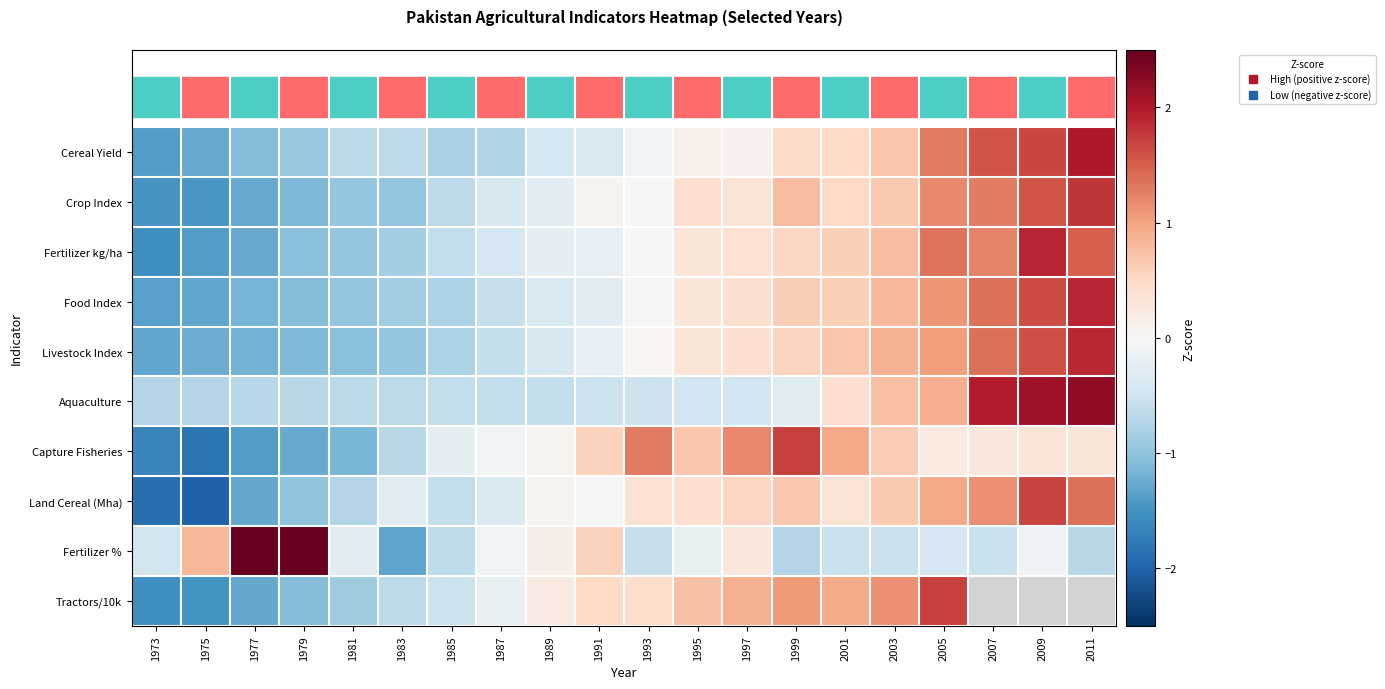

What is the difference between the highest and lowest values at 2001?

1.5